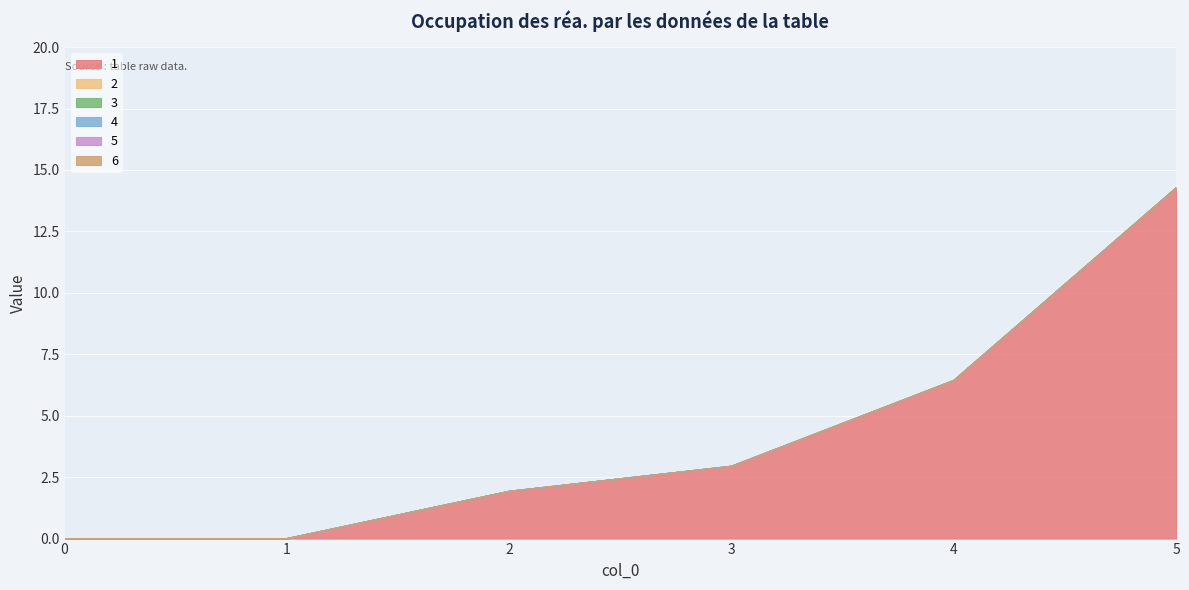

Count the number of categories in the chart.

6